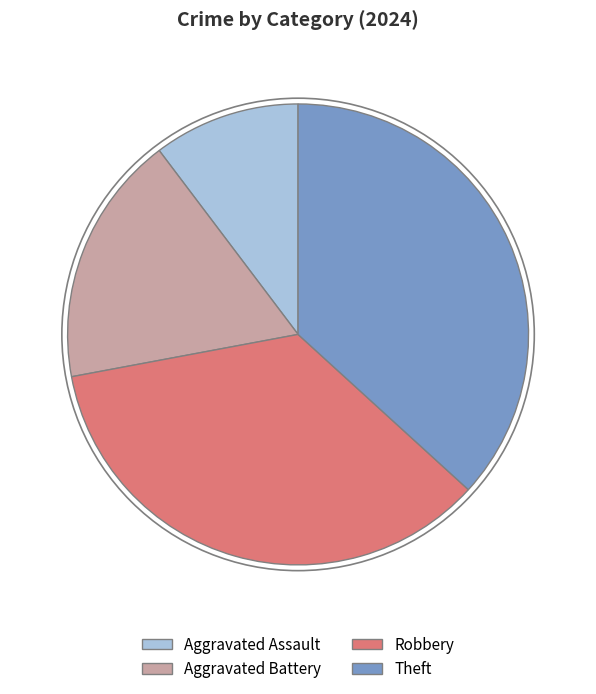

Which category has the smallest portion of the pie?

Aggravated Assault